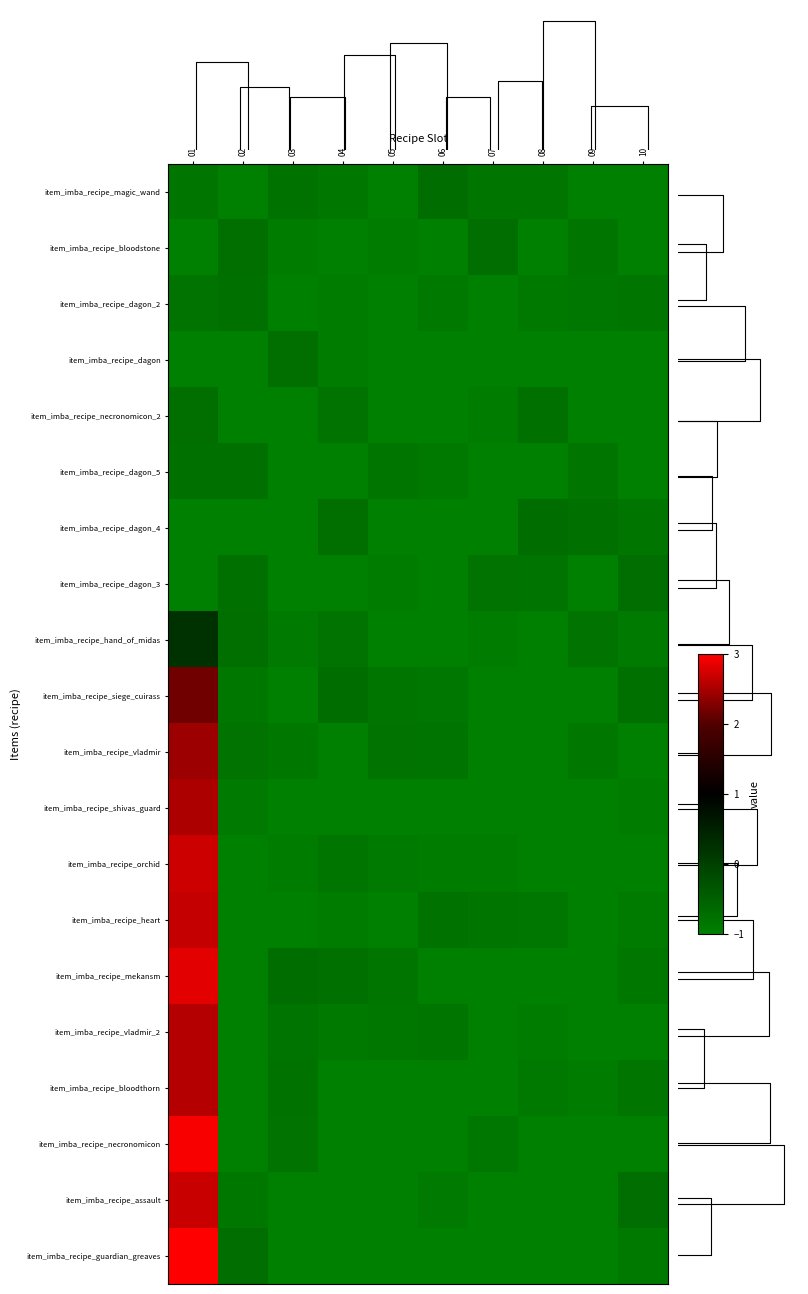

The value of item_imba_recipe_siege_cuirass at 10 is -0.8. True or false?

True